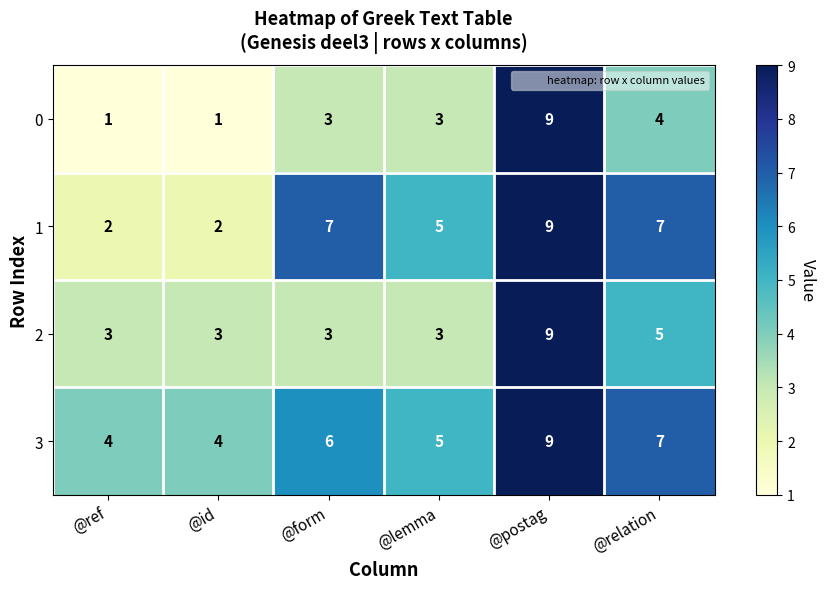

The 1 series shows 8 at @lemma. True or false?

False